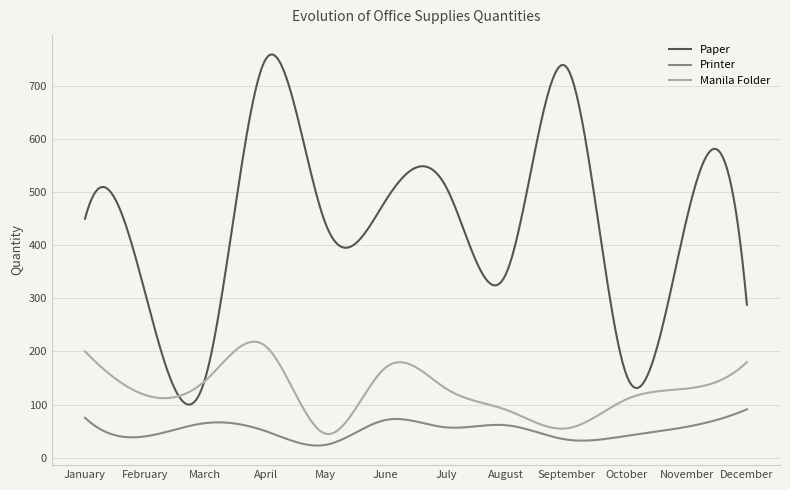

Which series has the largest range (max minus min)?

Paper